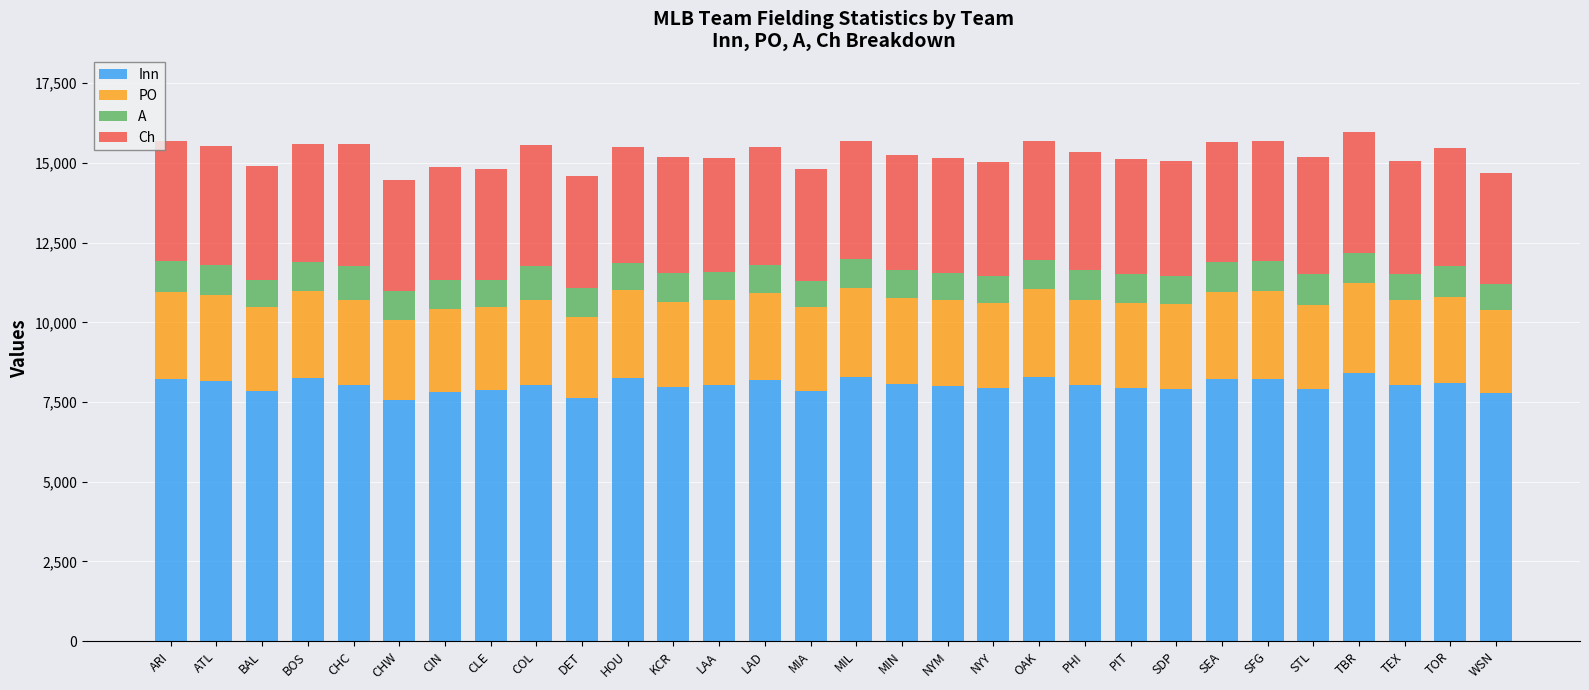

What is the difference between the maximum and minimum values in the Inn series?

864